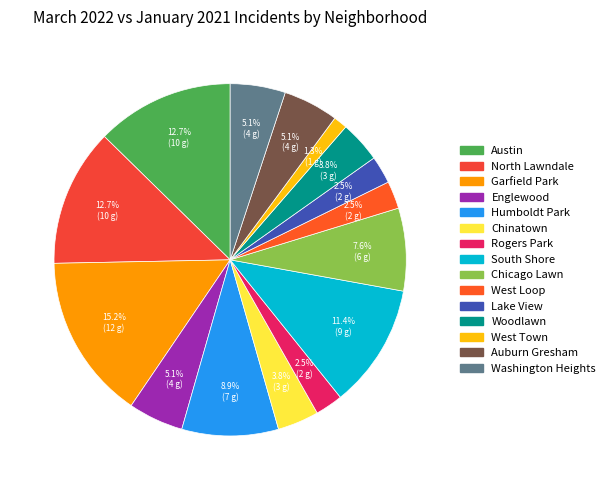

What is the ratio of the value at Lake View to the value at Rogers Park?

1.0